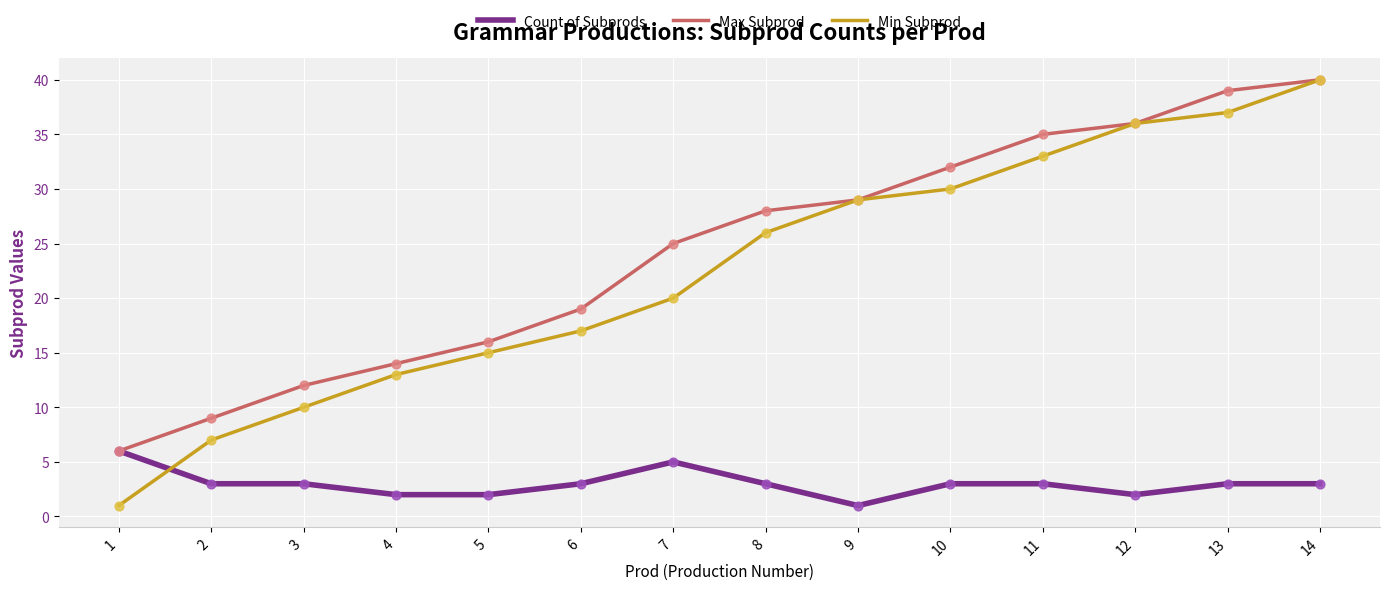

What are all the series names shown in the legend?

Count of Subprods, Max Subprod, Min Subprod